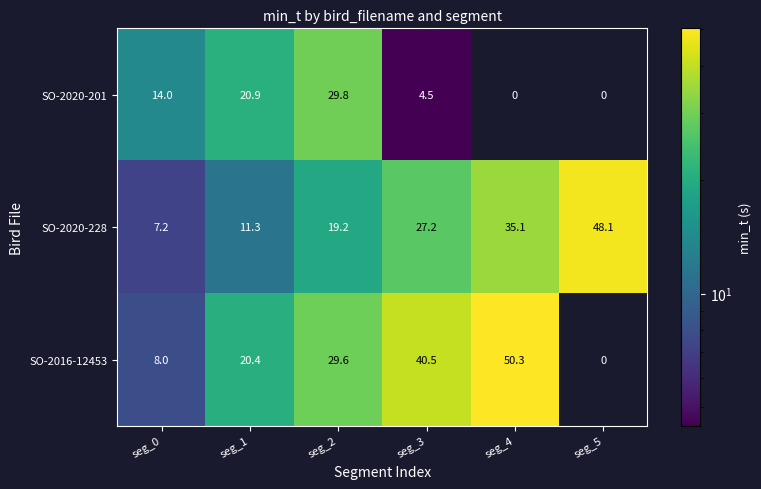

How many distinct data groups are displayed?

3